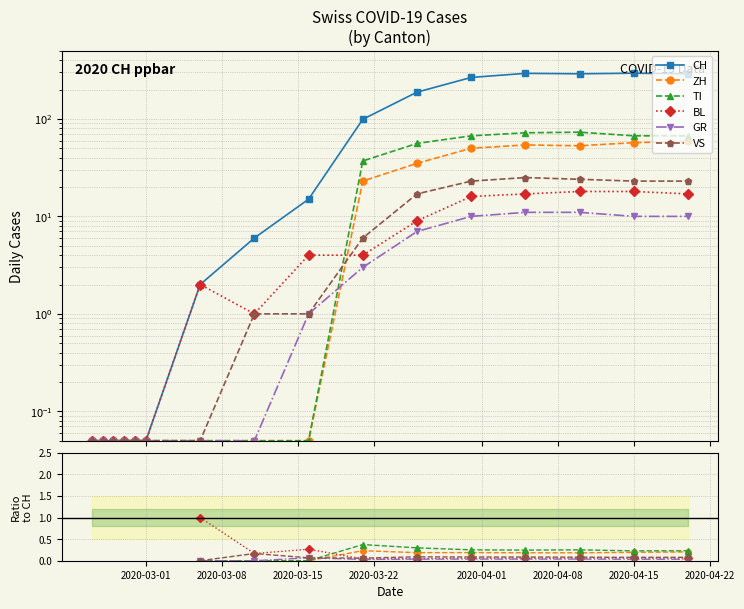

Count the number of categories in the chart.

16